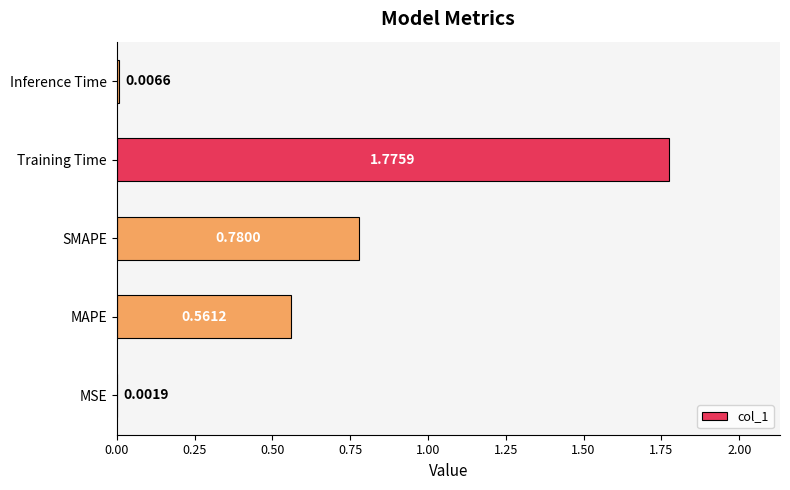

Between MSE and Inference Time, which is larger?

Inference Time